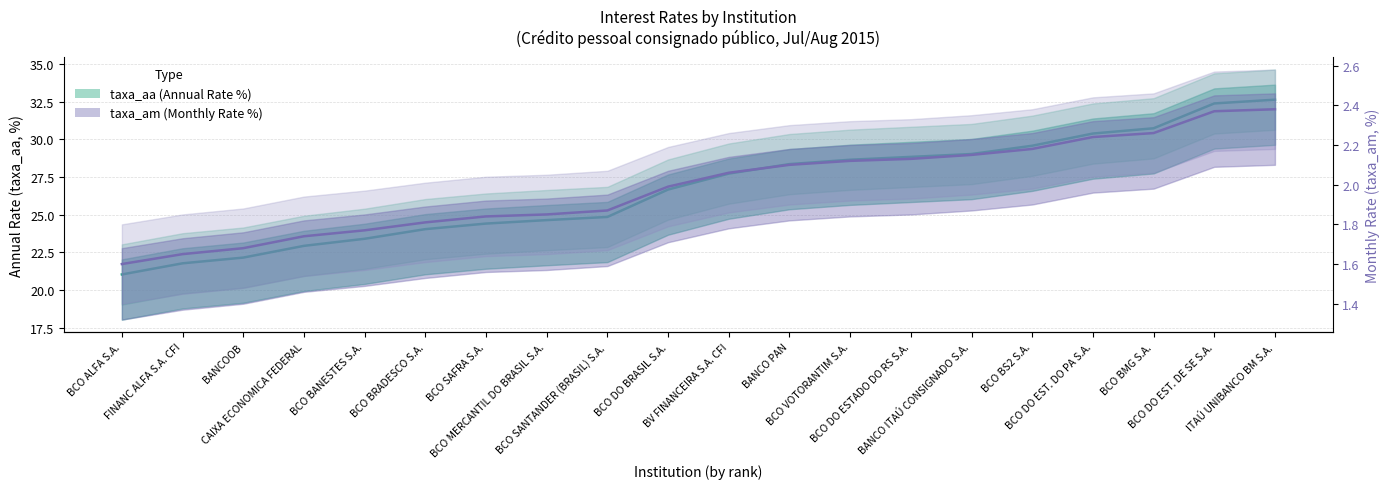

What is the label of the 18th point from the right?

BANCOOB